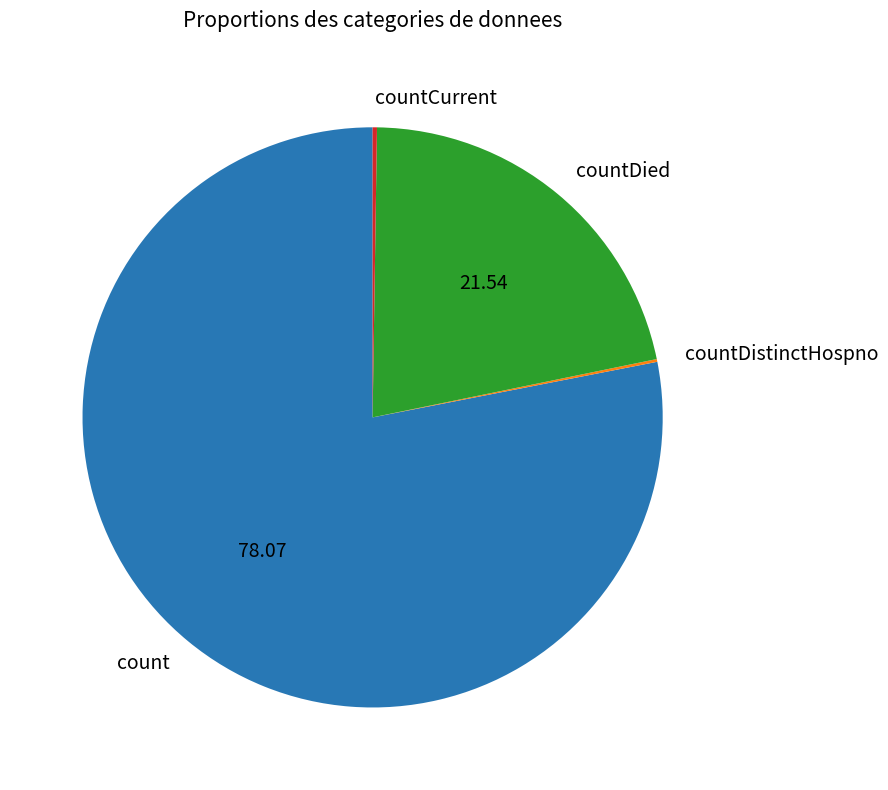

Which slice is the largest?

count